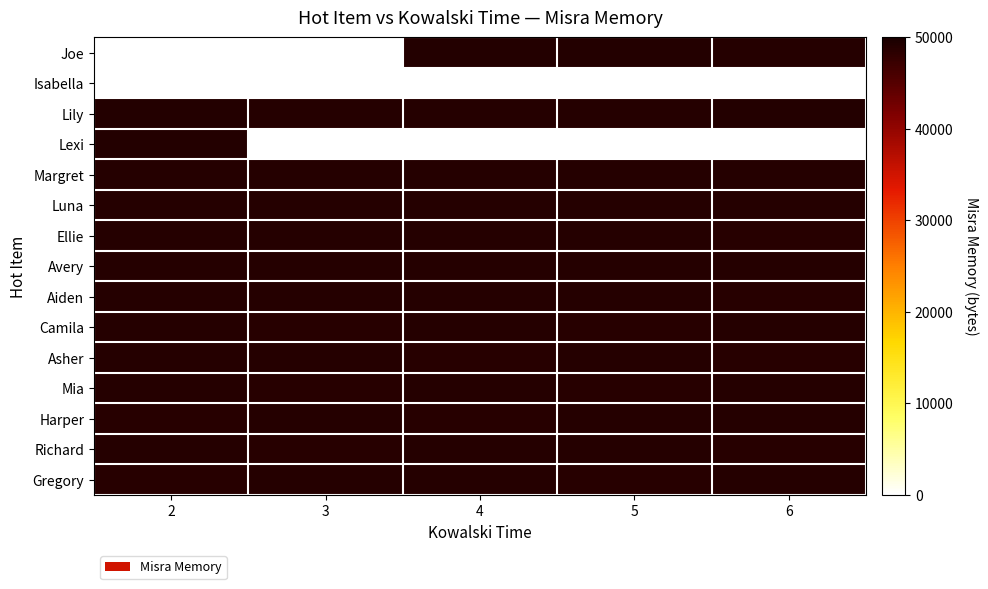

Which series changed the most between 2 and 3?

Lexi